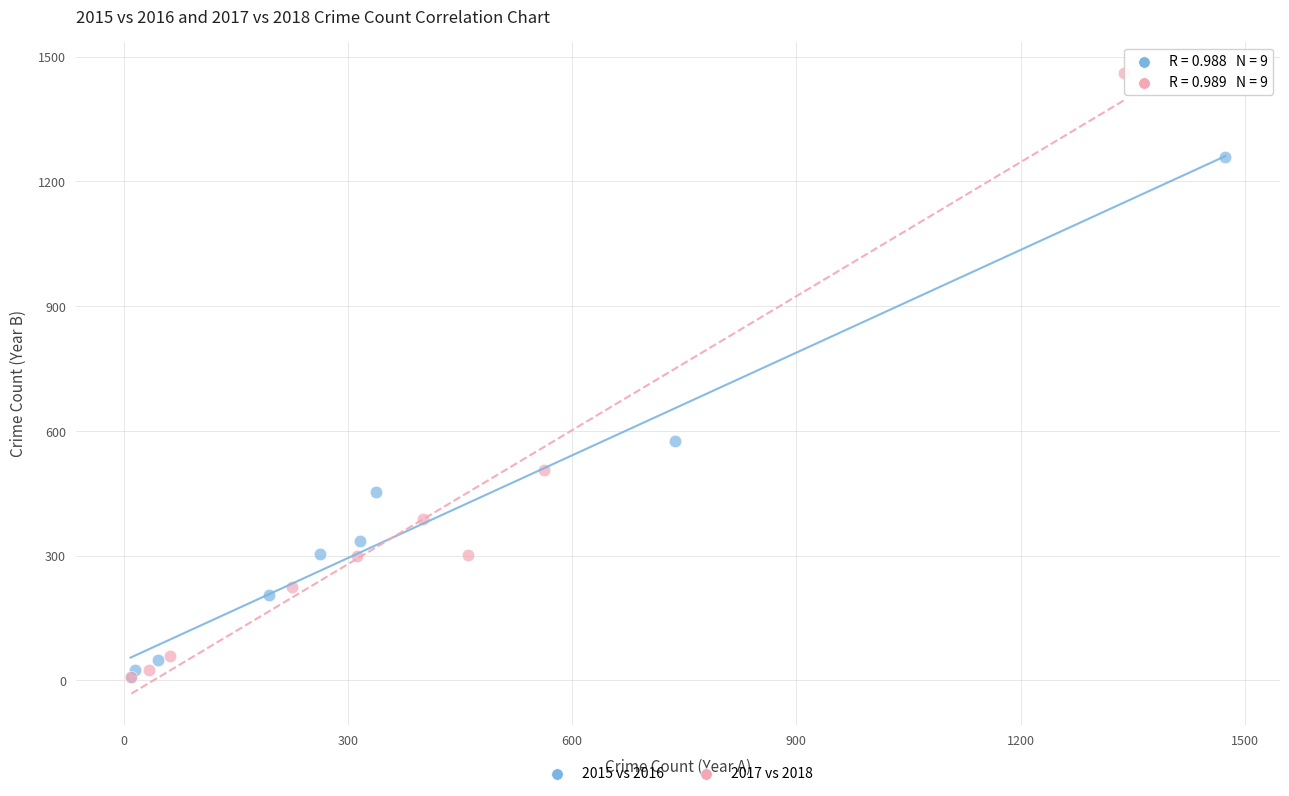

Which series has the largest Y range (max minus min)?

2017 vs 2018